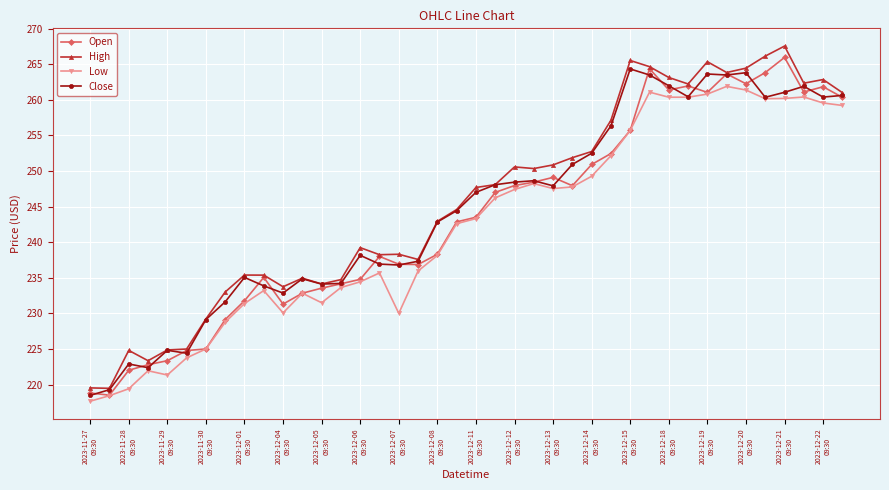

What is the value of the Close point at the 9th from the left?

235.1